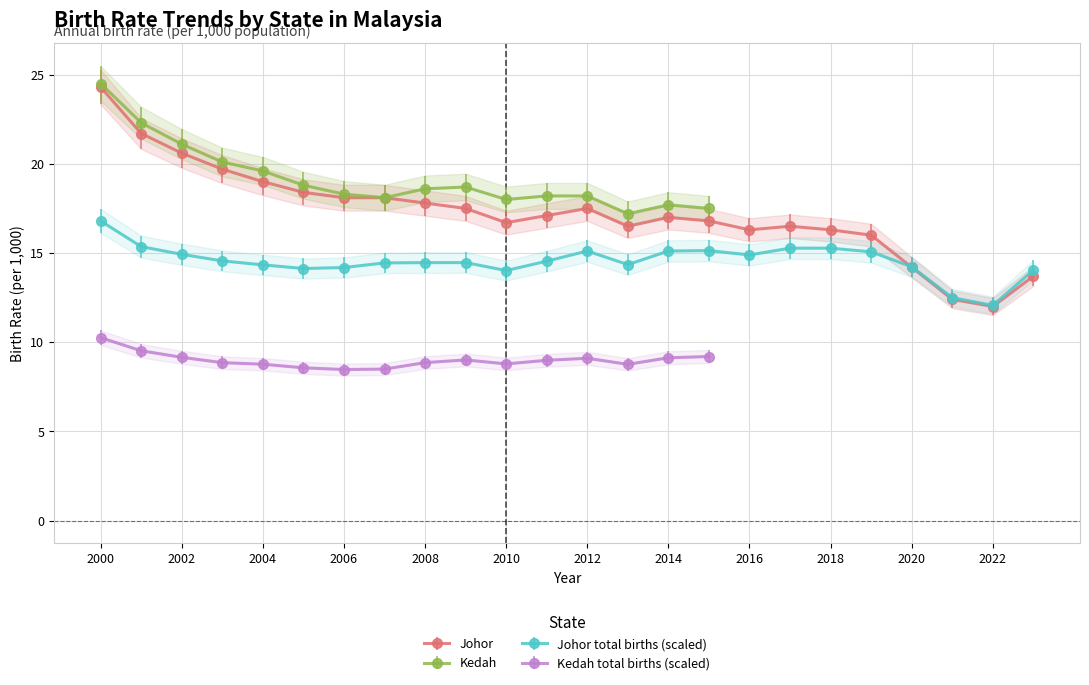

At which label is Johor_rate closest to 18?

2006